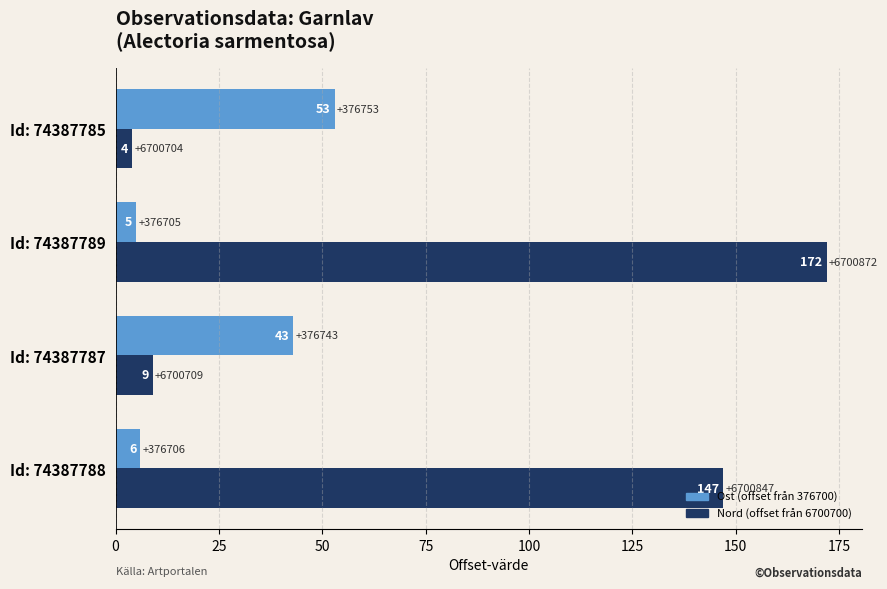

Which label corresponds to the largest value in the chart?

Id: 74387789